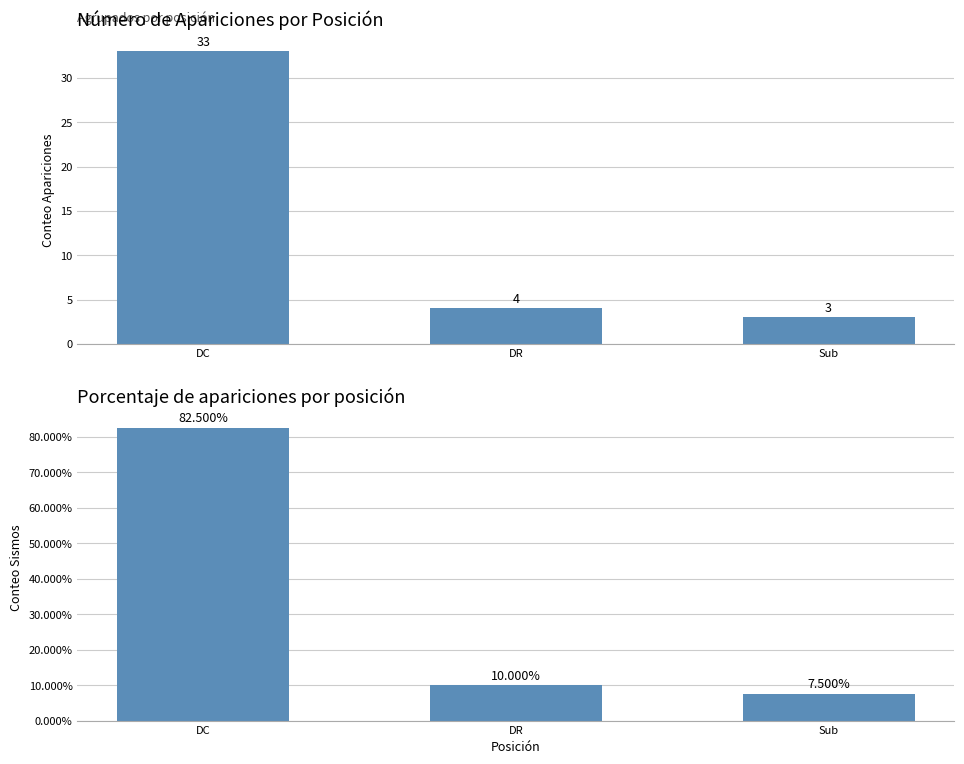

What is the difference between the highest and lowest values at Sub?

4.5